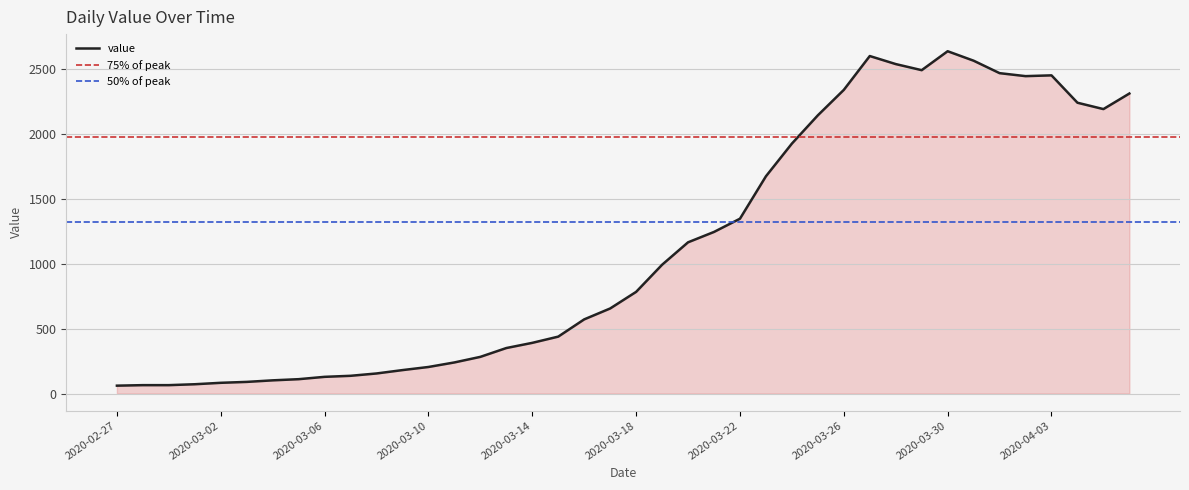

Reading left to right, extract all data points from this chart.

2020-02-27=61	2020-02-28=65	2020-02-29=65	2020-03-01=72	2020-03-02=83	2020-03-03=90	2020-03-04=102	2020-03-05=111	2020-03-06=129	2020-03-07=137	2020-03-08=155	2020-03-09=181	2020-03-10=205	2020-03-11=240	2020-03-12=283	2020-03-13=351	2020-03-14=391	2020-03-15=439	2020-03-16=572	2020-03-17=656	2020-03-18=784	2020-03-19=993	2020-03-20=1166	2020-03-21=1246	2020-03-22=1348	2020-03-23=1675	2020-03-24=1927	2020-03-25=2145	2020-03-26=2341	2020-03-27=2602	2020-03-28=2540	2020-03-29=2493	2020-03-30=2639	2020-03-31=2566	2020-04-01=2470	2020-04-02=2447	2020-04-03=2453	2020-04-04=2242	2020-04-05=2193	2020-04-06=2313